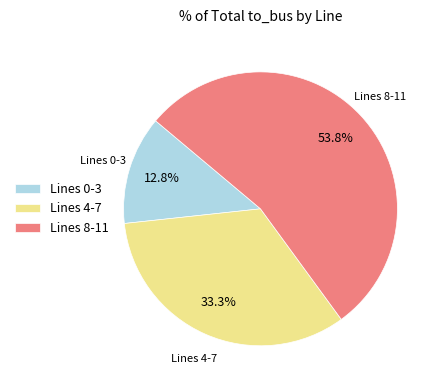

Which category has the biggest portion of the pie?

Lines 8-11